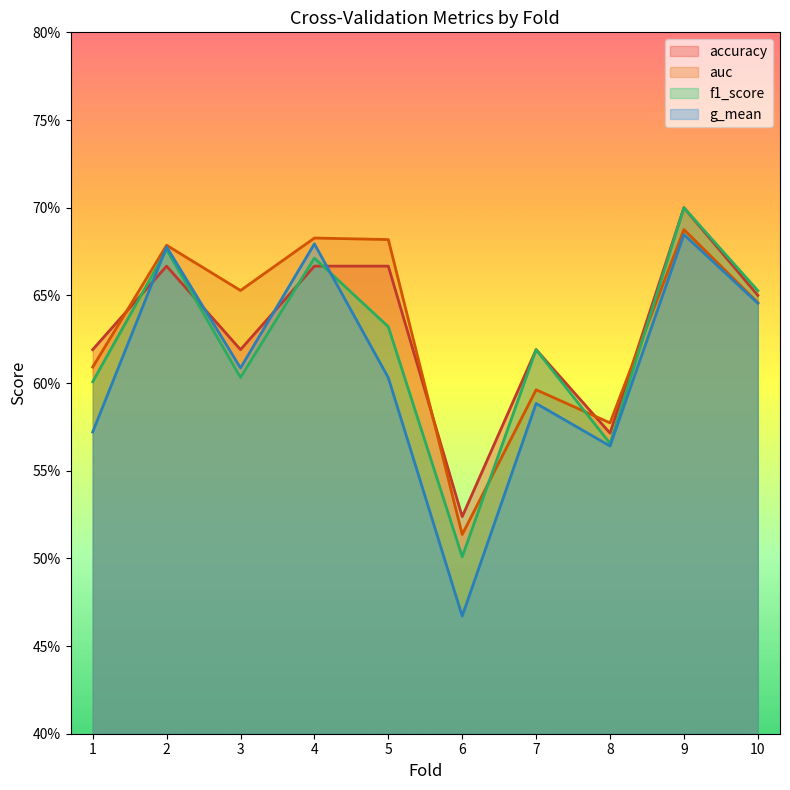

How many f1_score values are between 0 and 1?

10